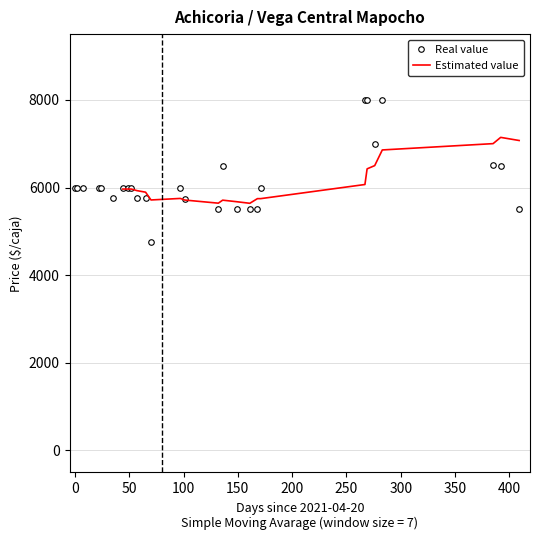

What is the minimum value for Real value?

4756